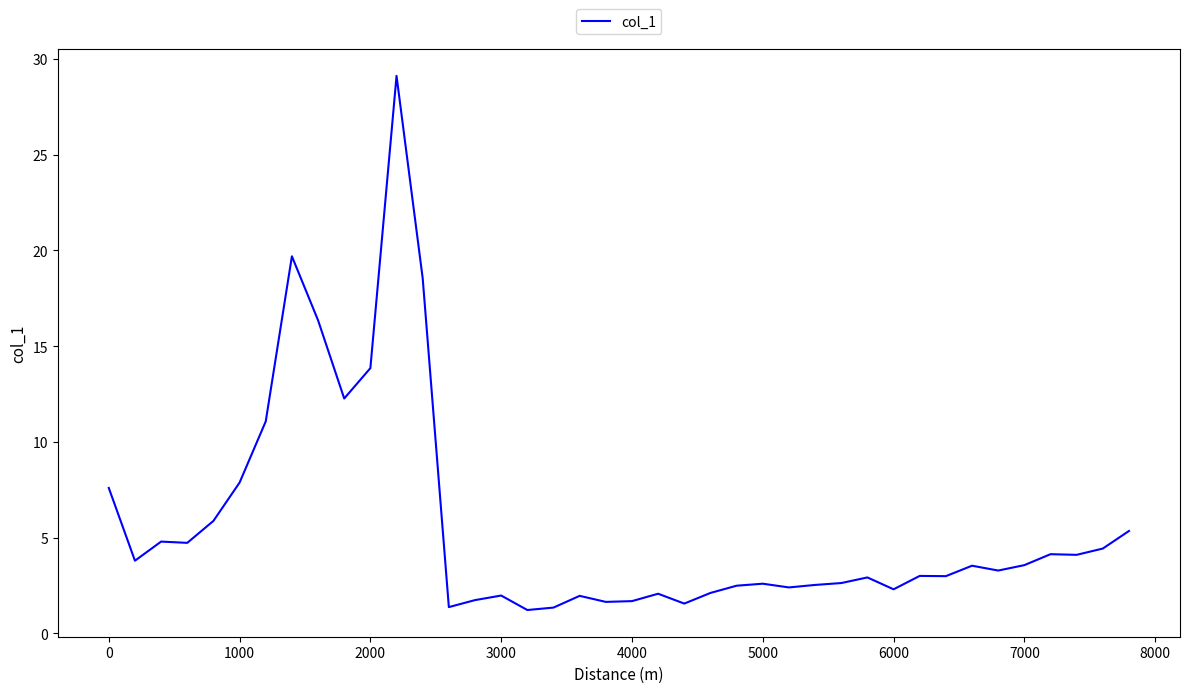

What is the sum of all values?

226.4